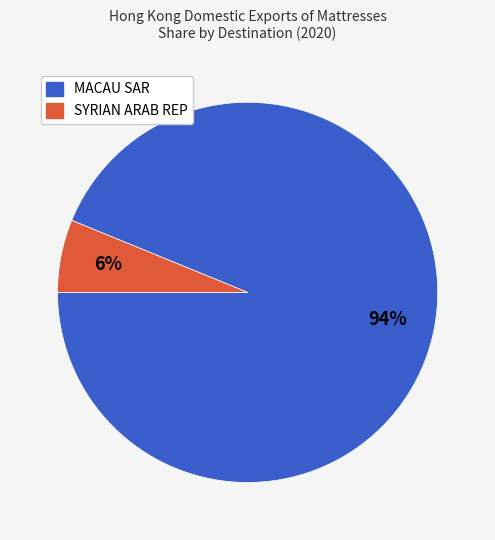

Which category accounts for the majority?

MACAU SAR